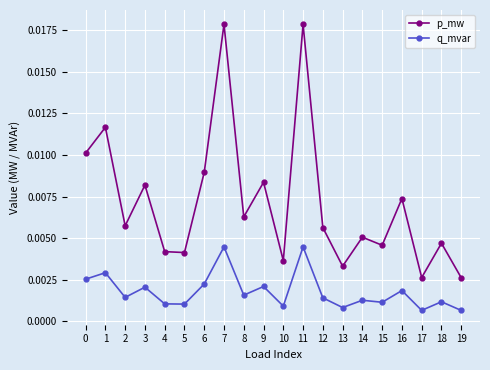

How many interior local valleys does the p_mw series have?

7